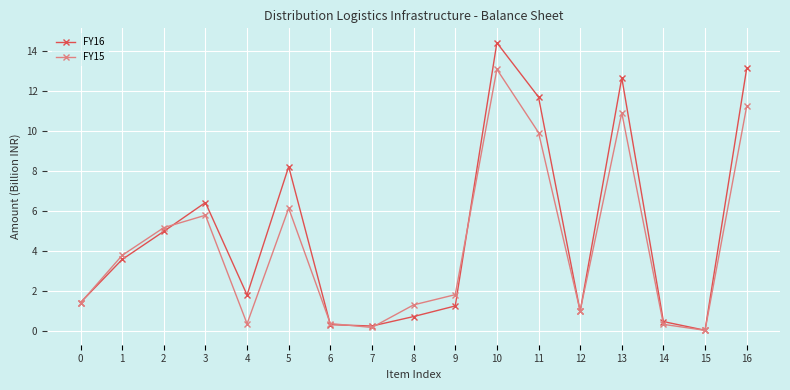

At which category is the sum across all series the highest?

10